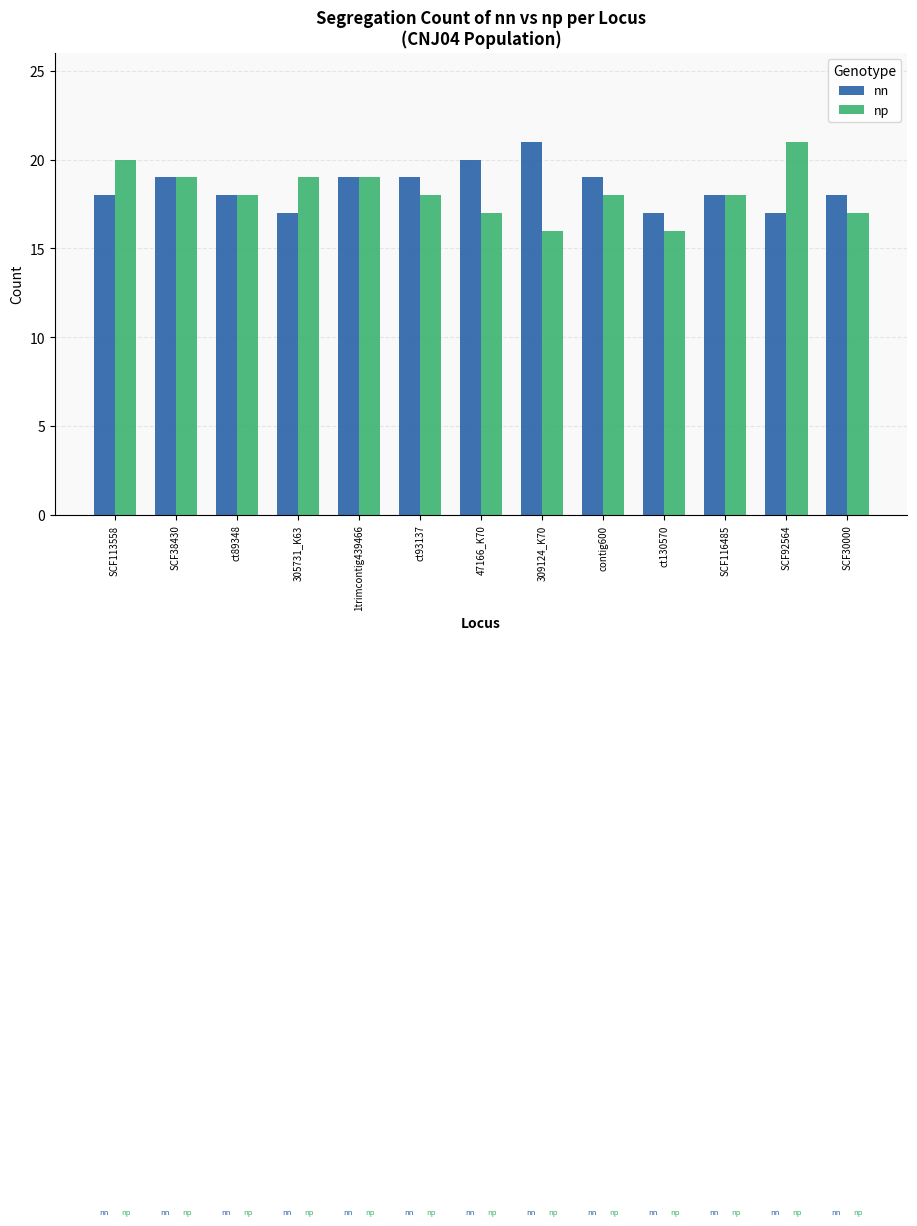

How many data points does each series have?

13